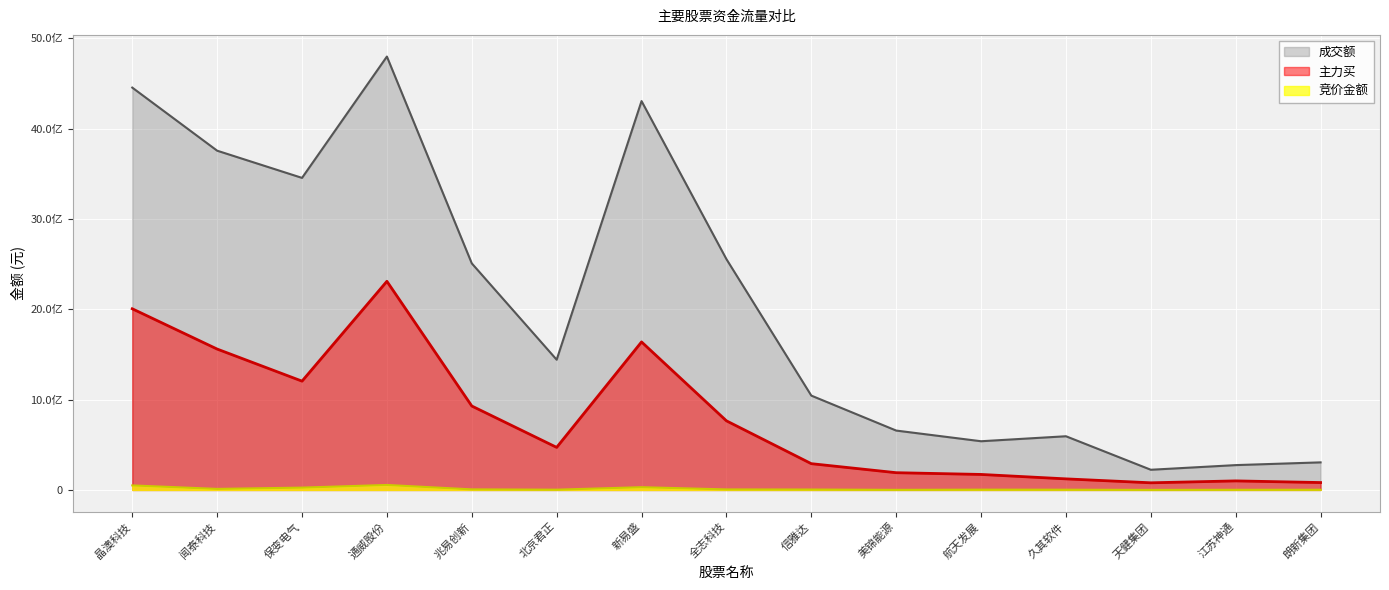

Reading left to right, extract all data points from this chart.

竞价金额: 50147790	11570130	25757550	55110334	6283500	2952360	30454600	5678476	4576930	1110996	3354494	2767590	600912	1823582	2161770
主力买: 2005117184	1559302561	1204234792	2309194179	928973512	471088387	1638243387	765045054	290760315	190859591	171535737	122575649	79069291	100119988	81728240
成交额: 4453024684	3754815842	3453781012	4796617797	2507642758	1441399709	4303890711	2554641317	1044116448	657190767	539004856	594226646	223354418	274868156	305168438